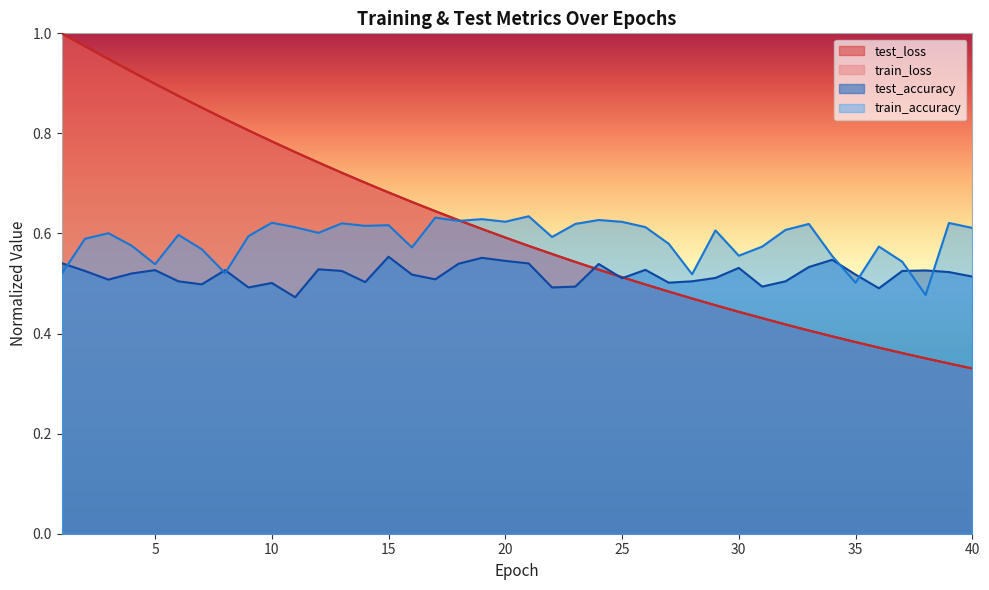

Which series changed the most between 18 and 34?

test_loss